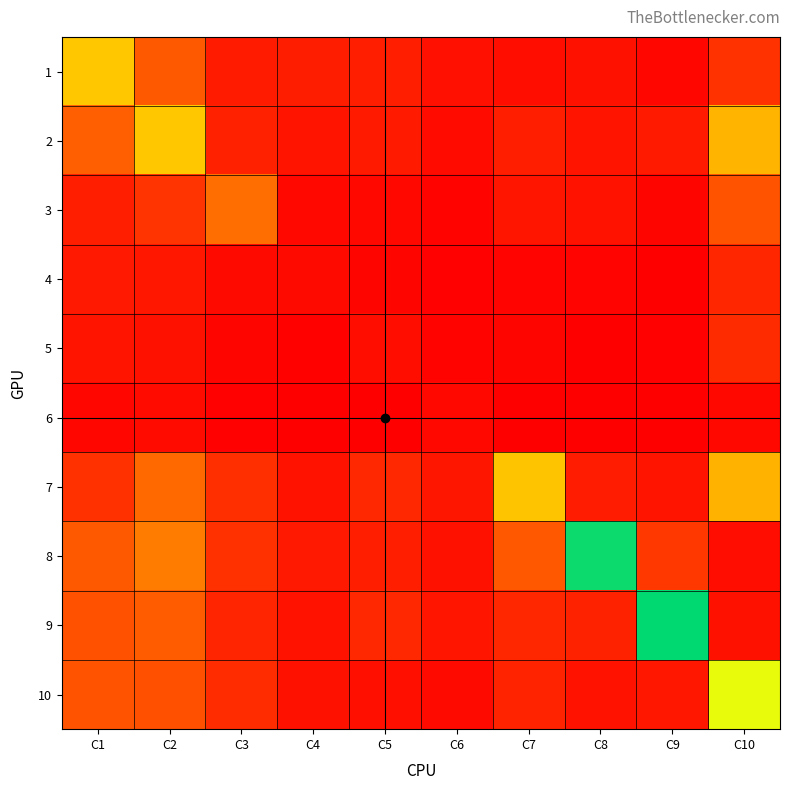

What is the difference between the maximum and minimum values in the 5 series?

81547.5